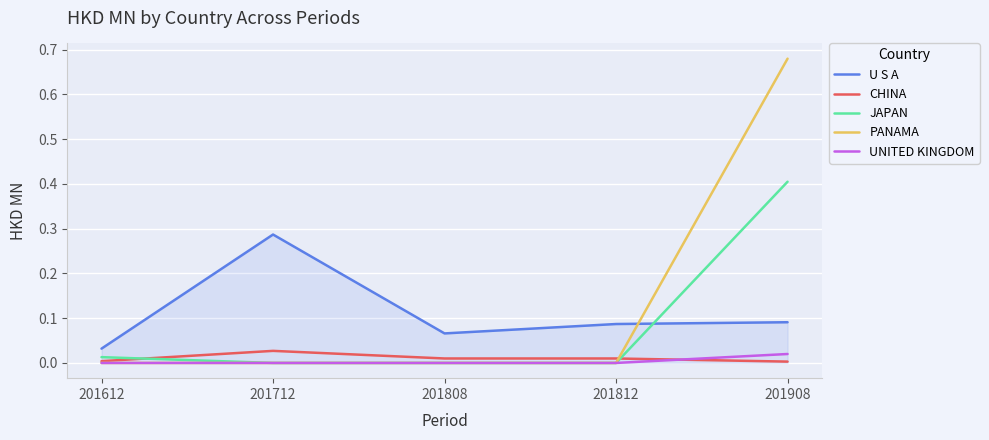

How many series are shown in this chart?

5